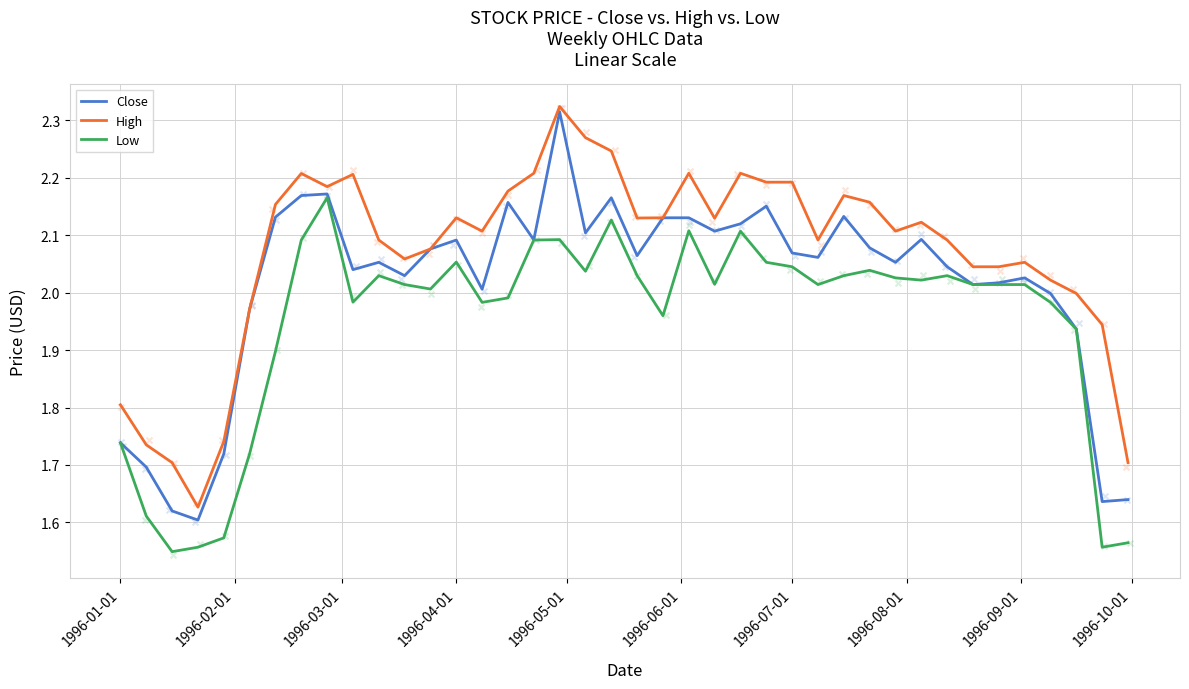

Which series has the largest total across all categories?

High